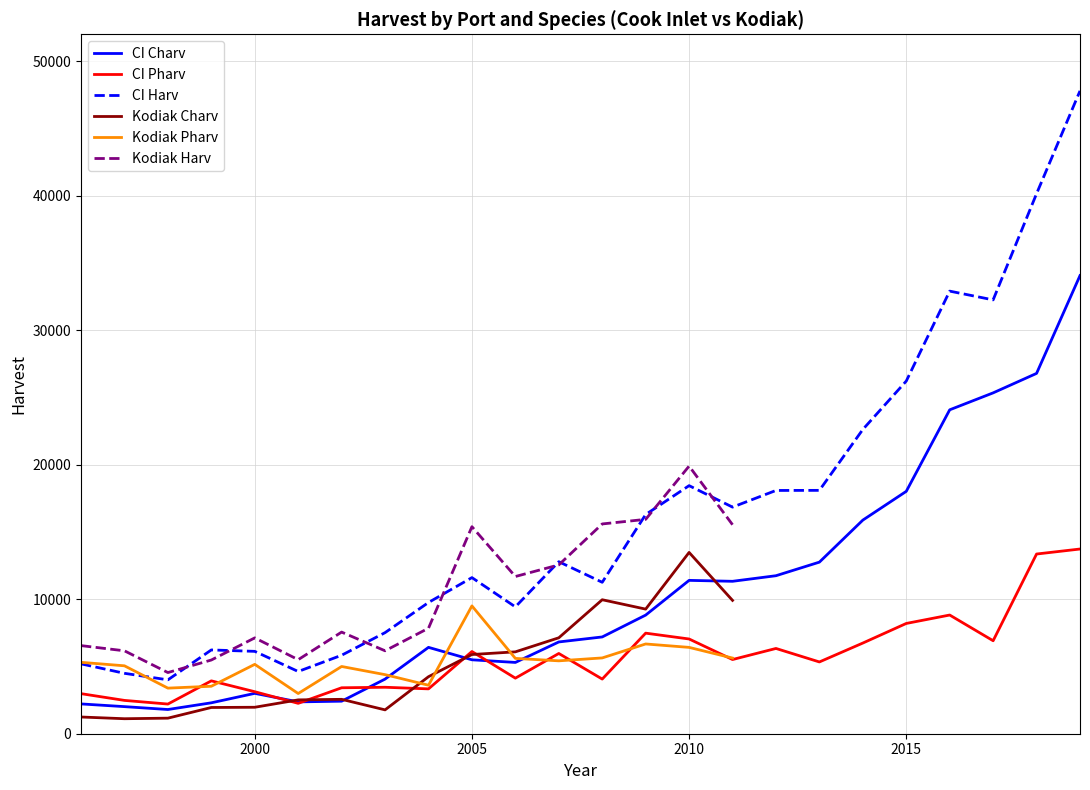

What is the ratio of the value at 2000 to the value at 2019?

0.1